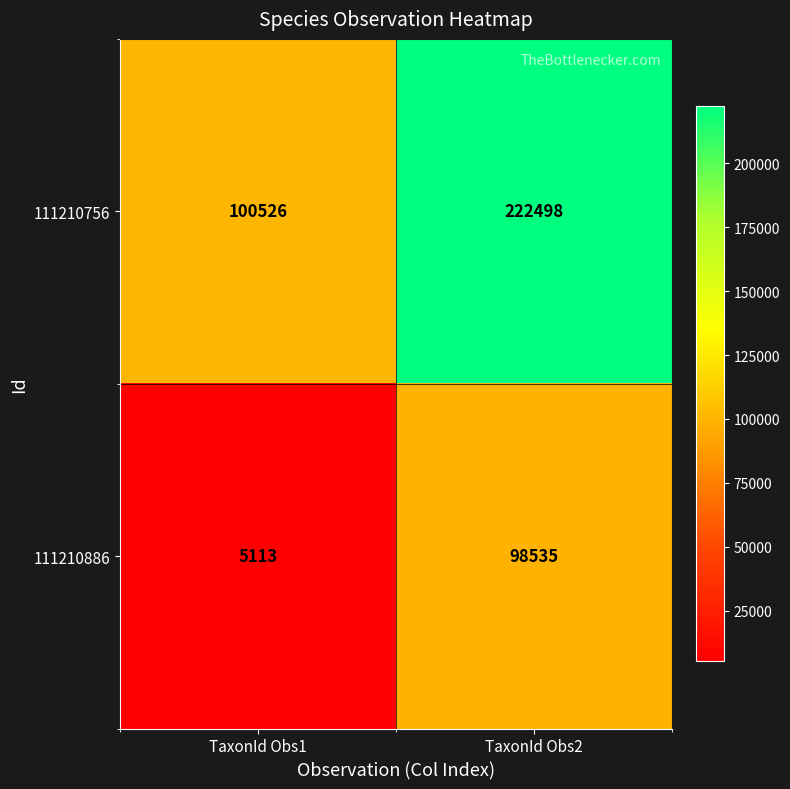

The value of 111210886 at TaxonId Obs1 is 1328. True or false?

False